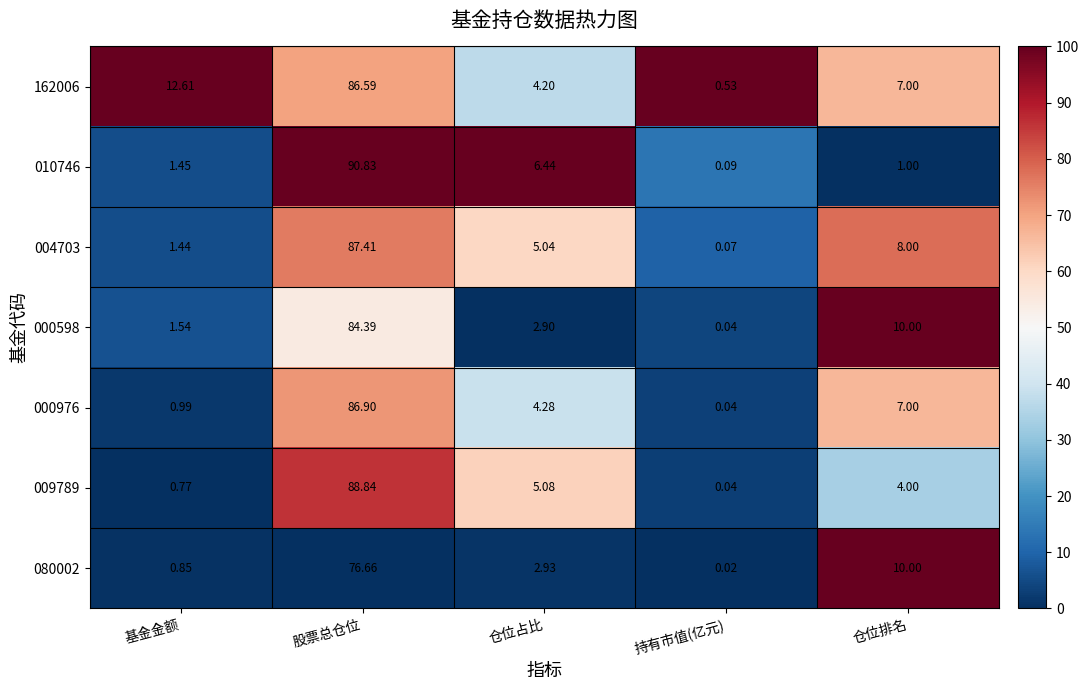

At which category is the sum across all series the highest?

股票总仓位